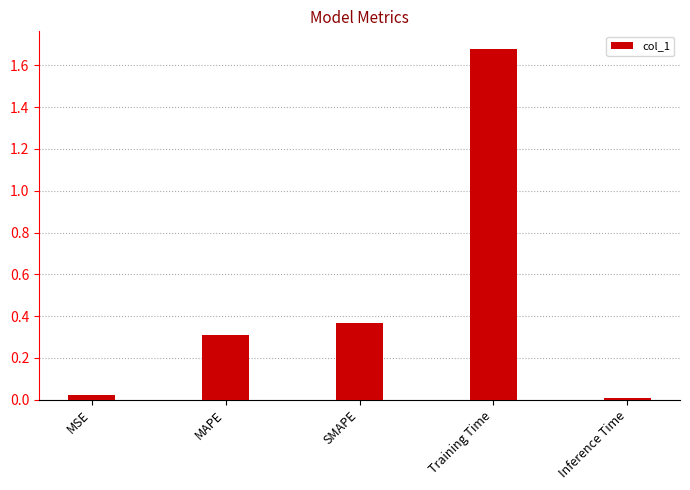

Which has a higher value, Inference Time or MSE?

MSE